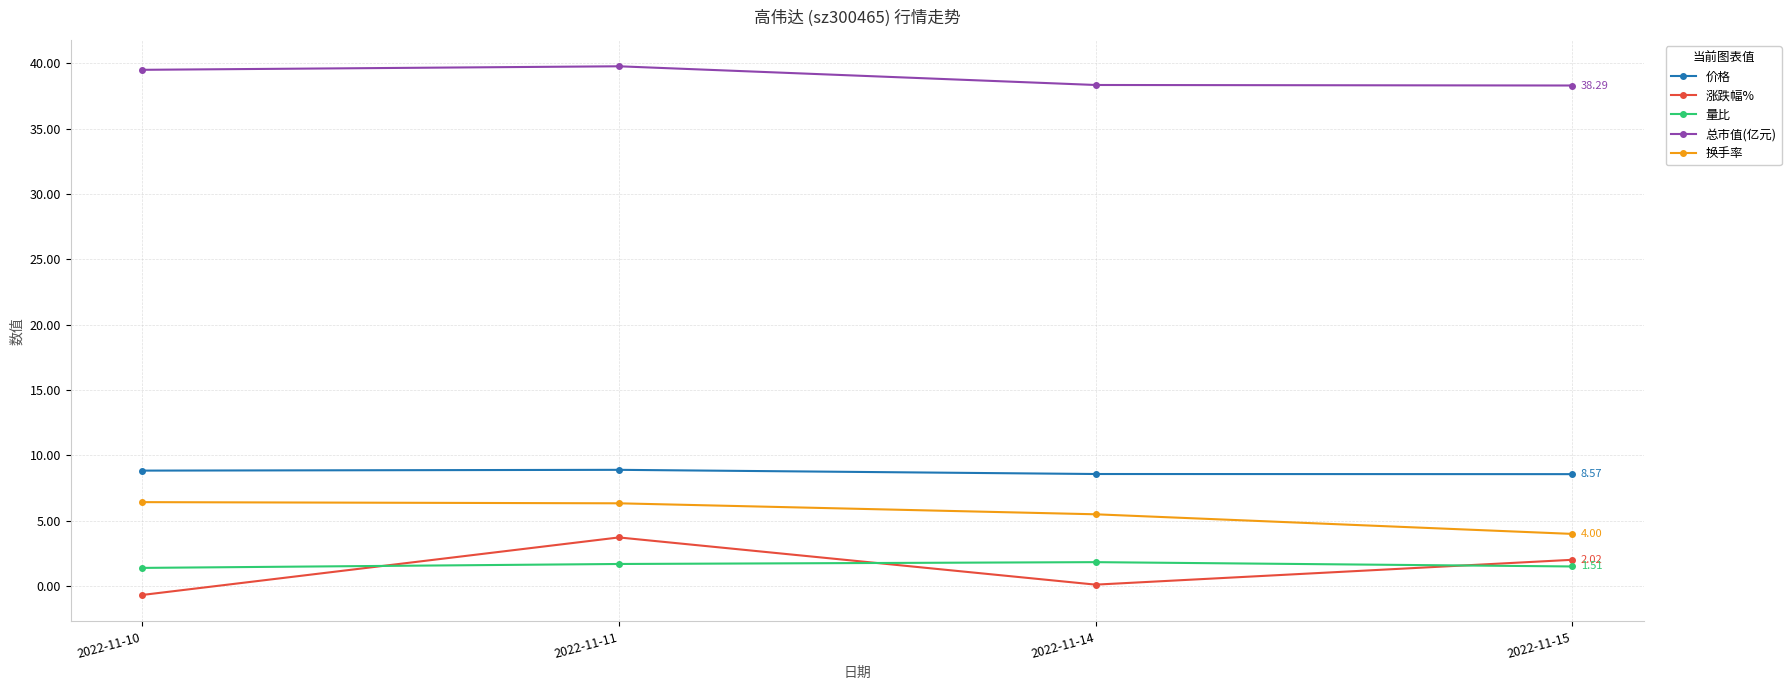

What is the highest value of the 涨跌幅% series?

3.7